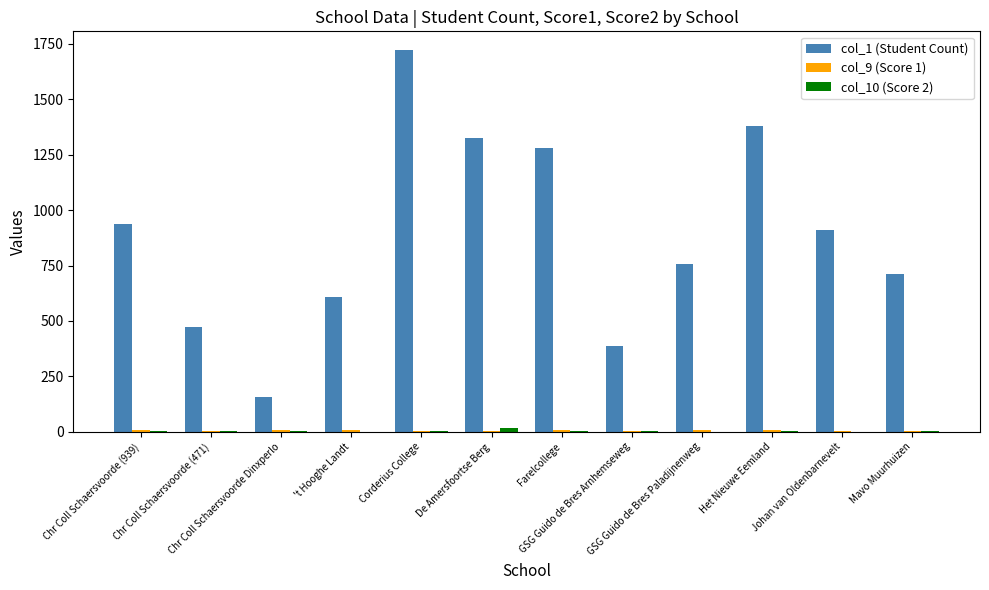

Which series has the largest total across all categories?

col_1 (Student Count)